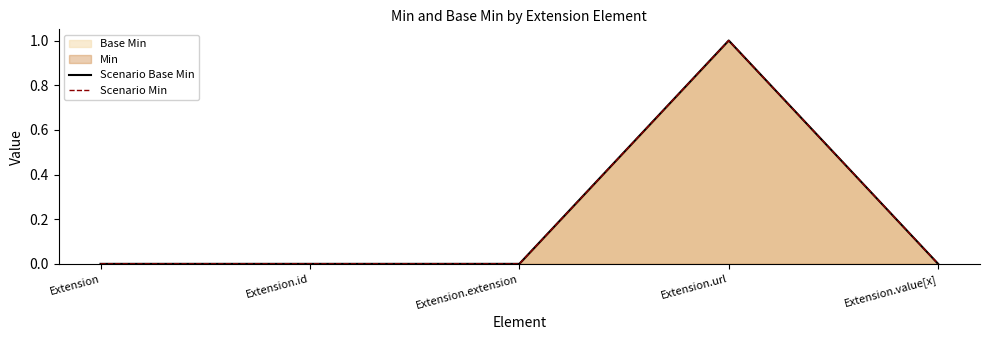

Which label corresponds to the largest value in the chart?

Extension.url